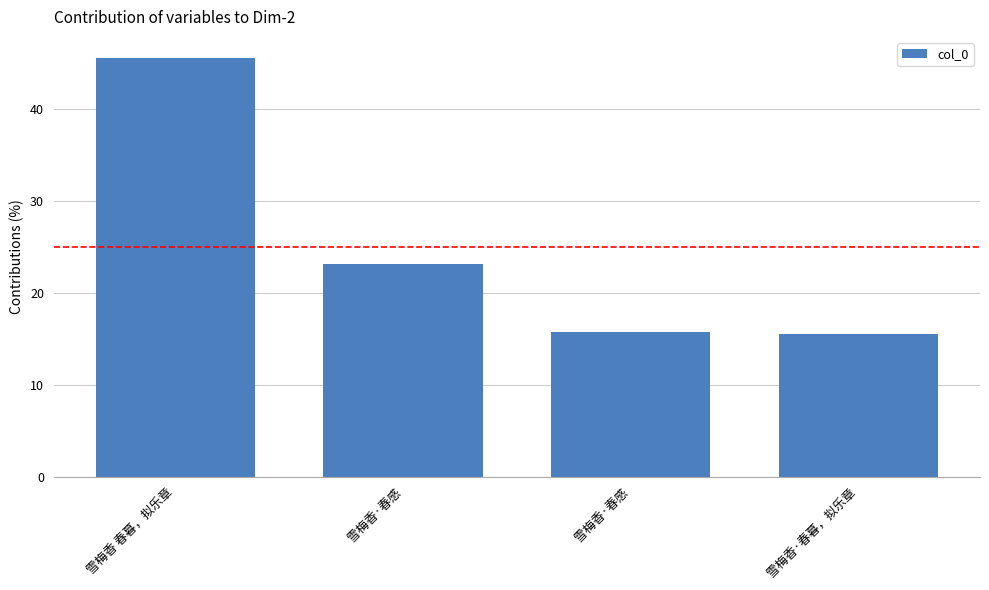

How many data points are less than 23?

2